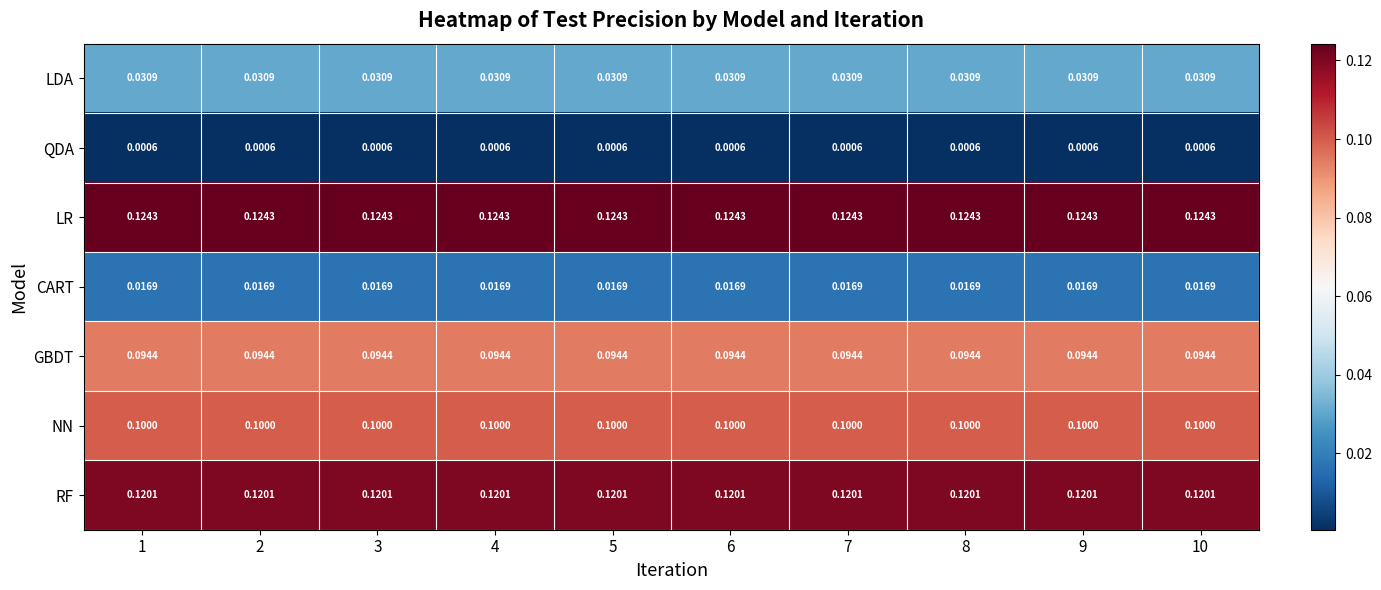

List the series in order of their peak value, lowest first.

QDA, CART, LDA, GBDT, NN, RF, LR